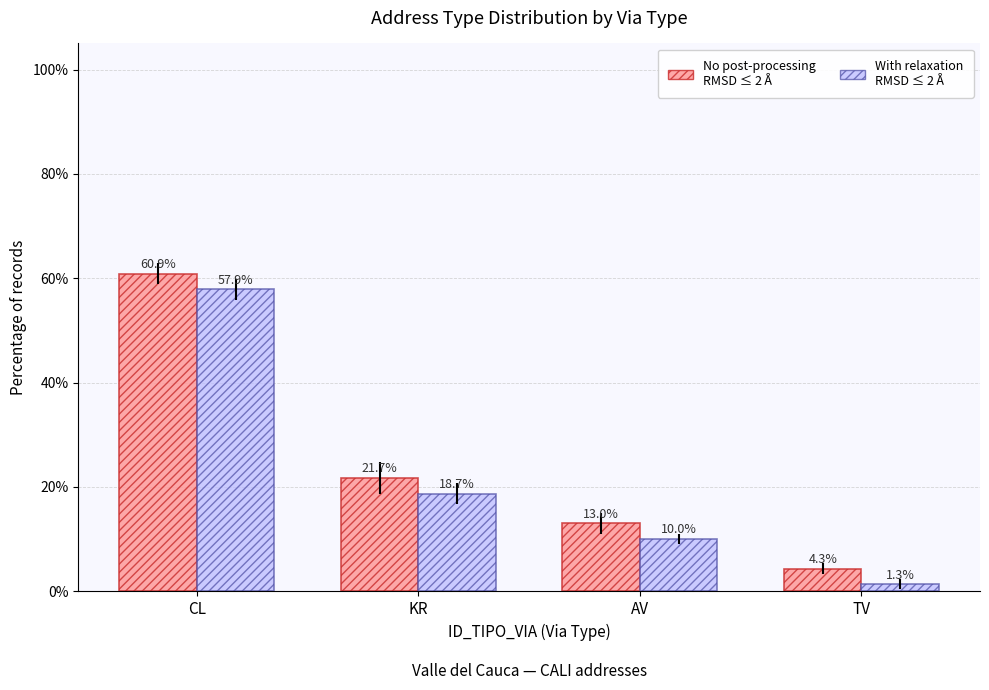

Are the bars horizontal?

No